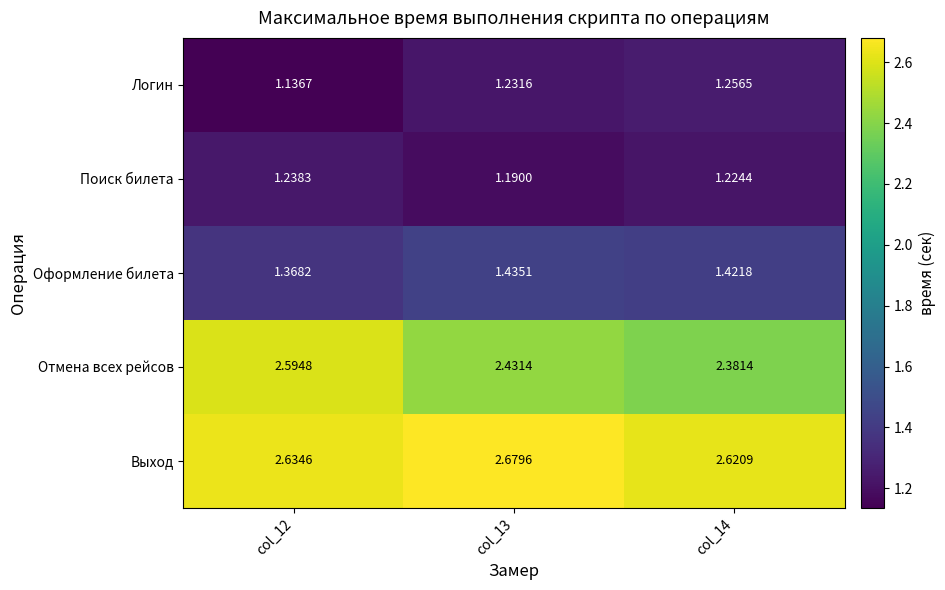

At how many categories does at least one series exceed 2?

3